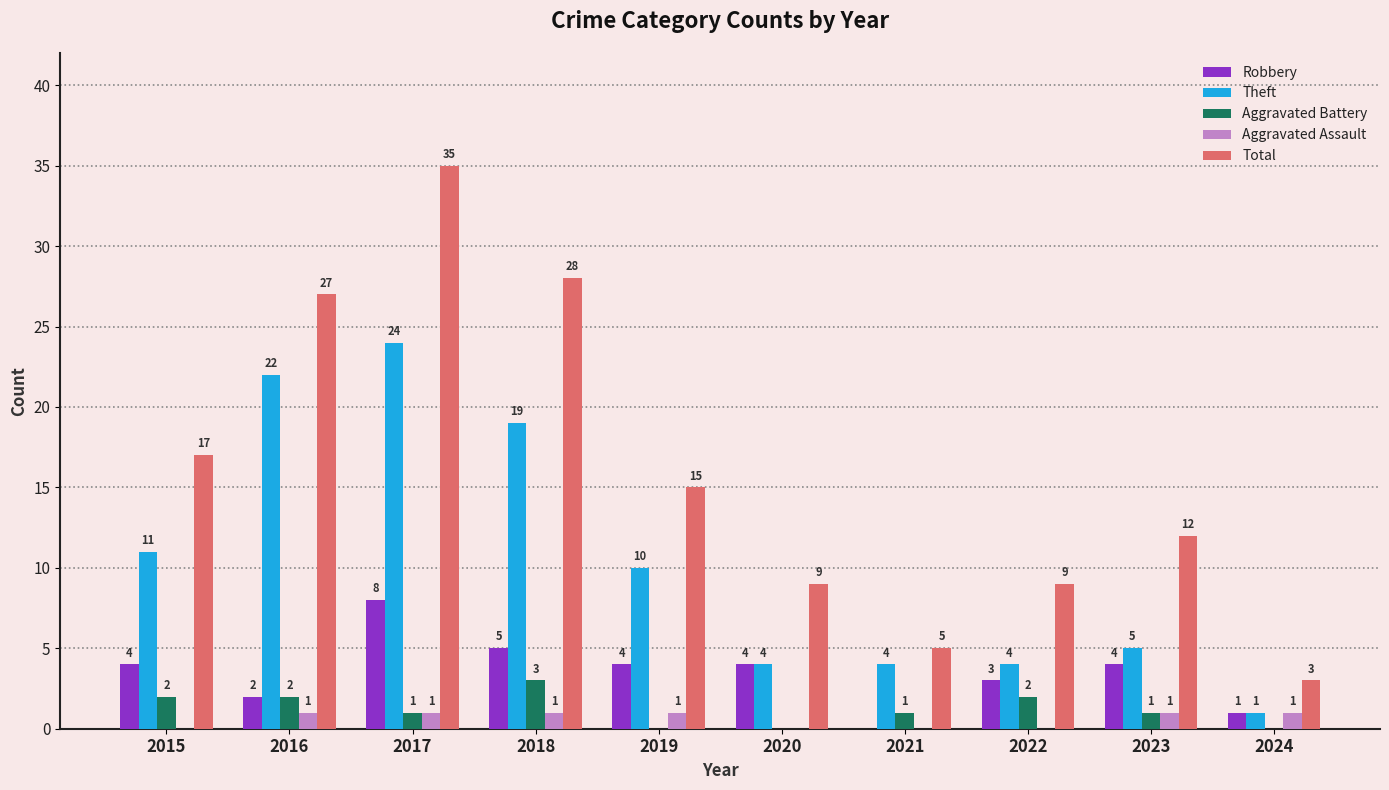

Is the value of Aggravated Battery at 2018 greater than the value of Robbery at 2021?

Yes